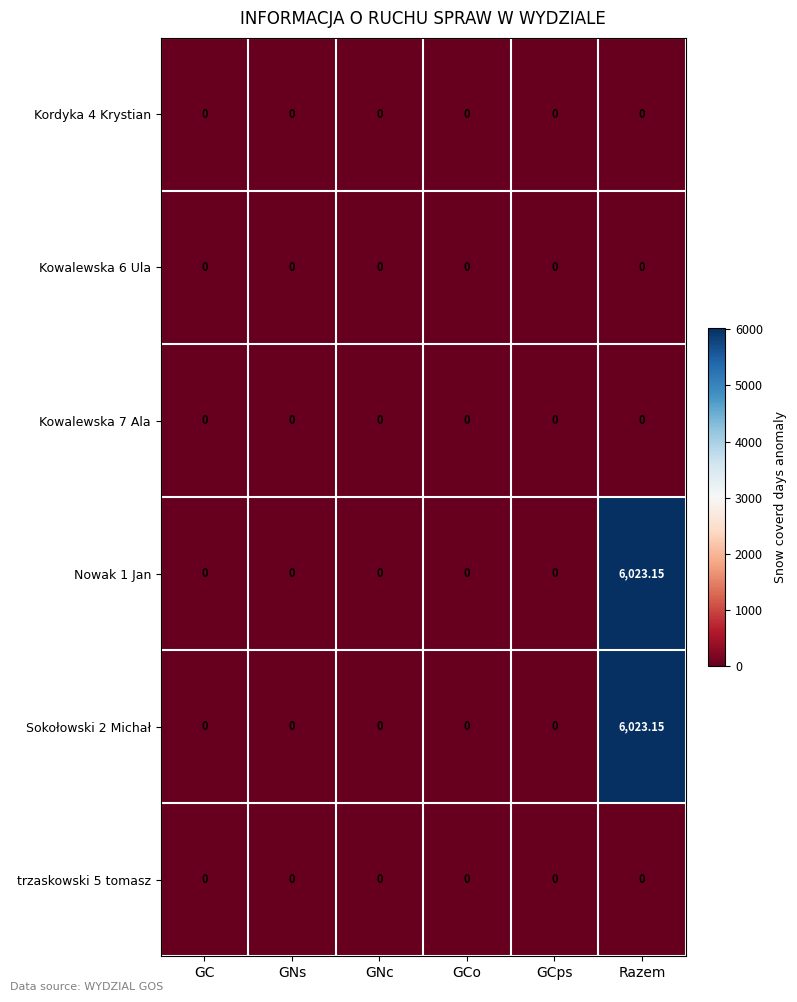

Which category has the highest value in the Nowak 1 Jan series?

Razem